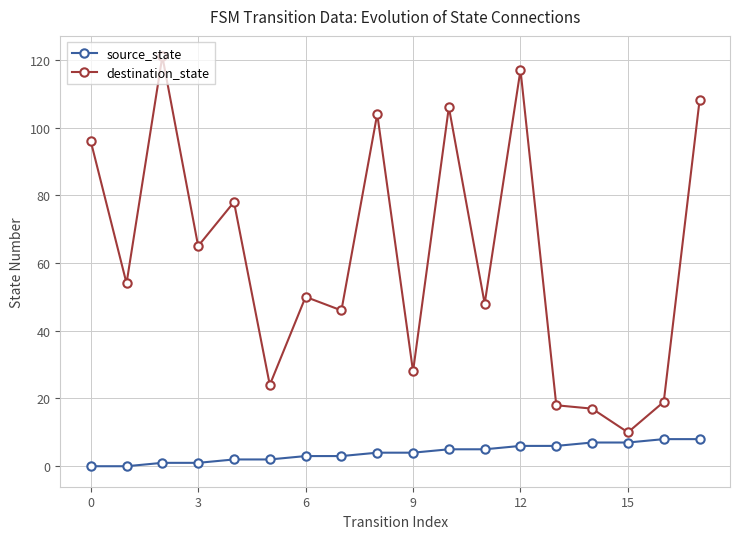

What is the minimum value for destination_state?

10